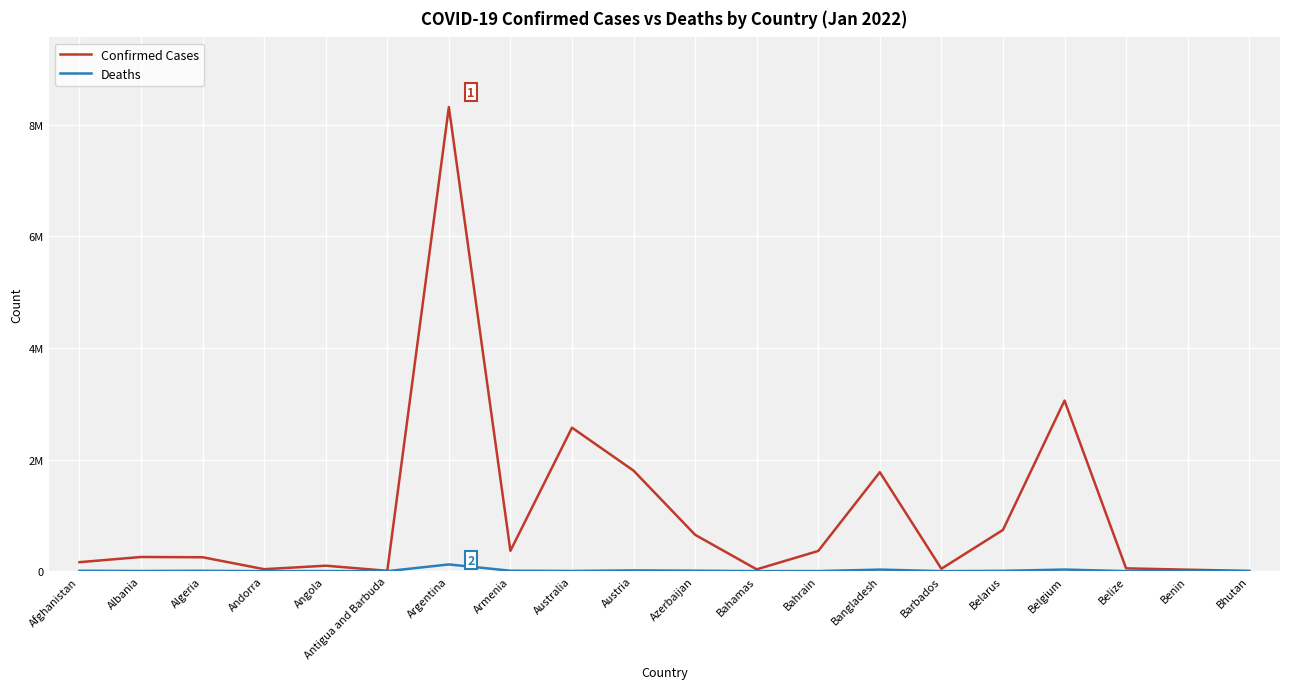

Which series has the widest spread of values?

Confirmed Cases